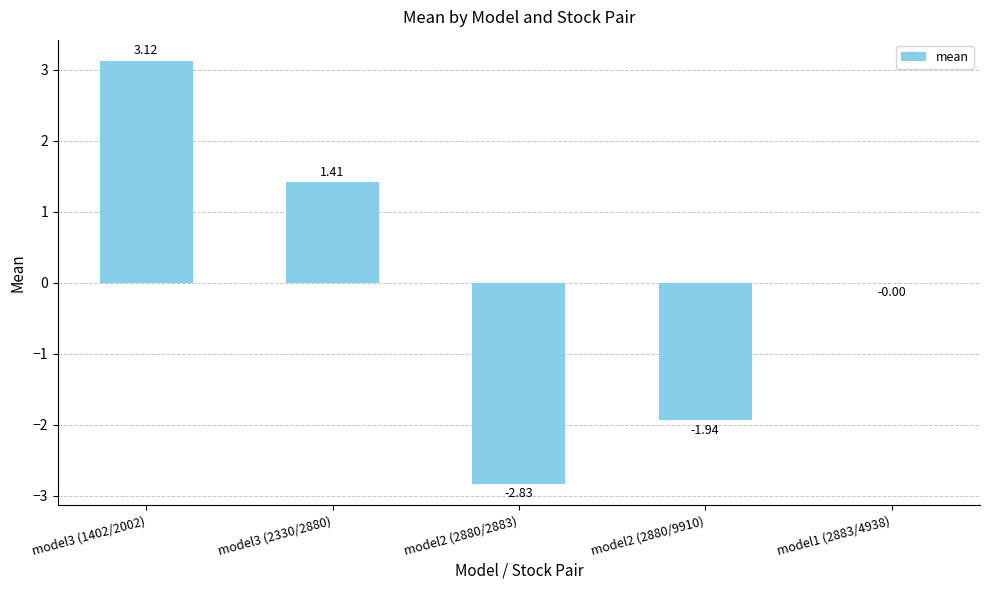

Between model2 (2880/2883) and model3 (2330/2880), which is larger?

model3 (2330/2880)